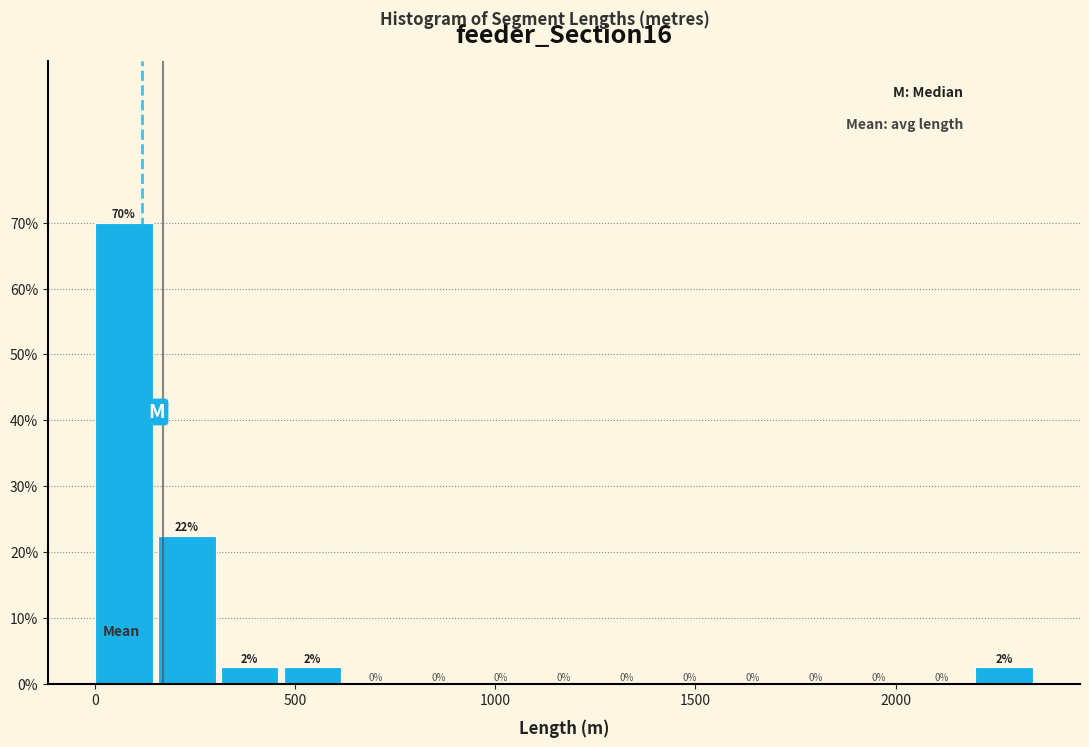

Around what value on the x-axis is the tallest bar? Give the approximate position of its centre, as read against the axis.

50